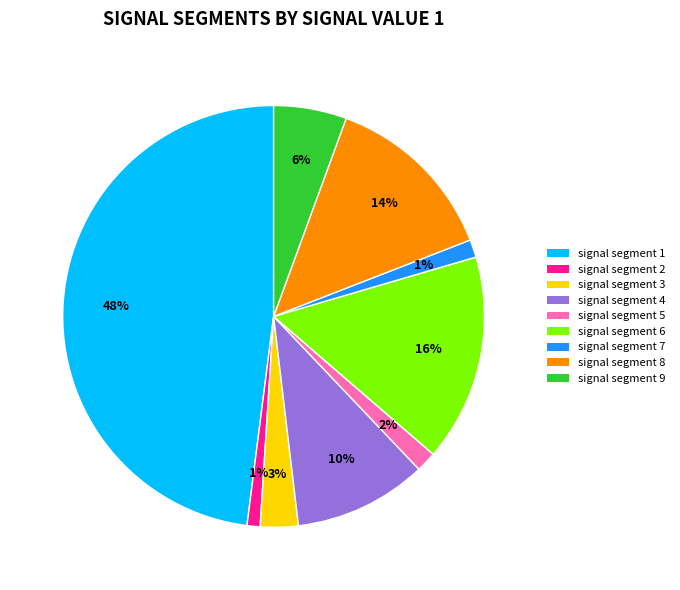

To the nearest percent, what is the combined percentage of signal segment 8 and signal segment 4?

24%